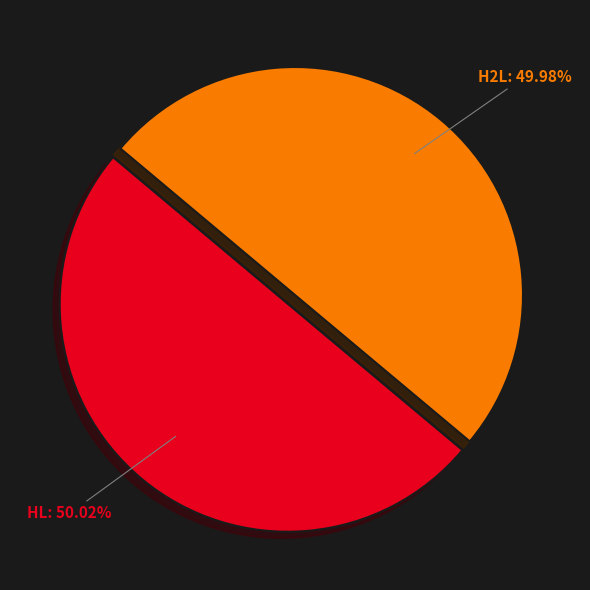

Do H2L and HL together represent more than half of the pie?

Yes